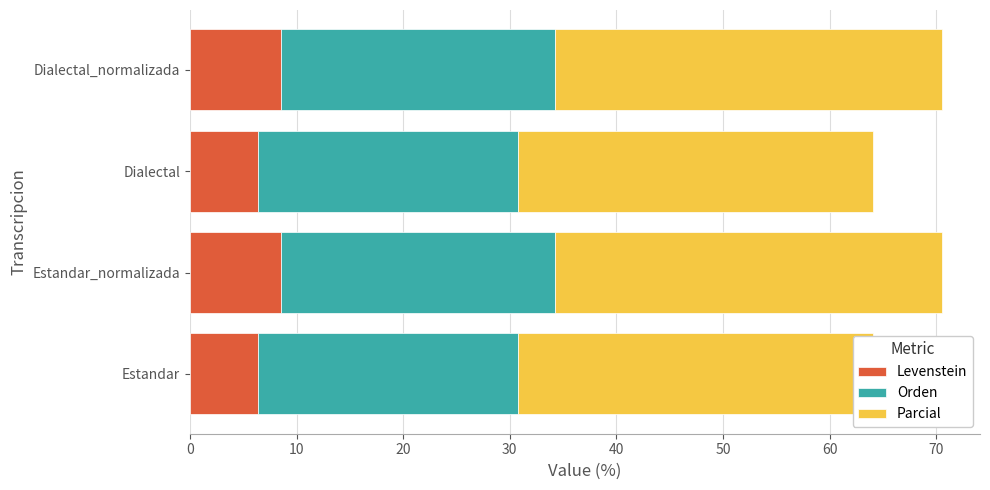

Which series has the largest range (max minus min)?

Parcial